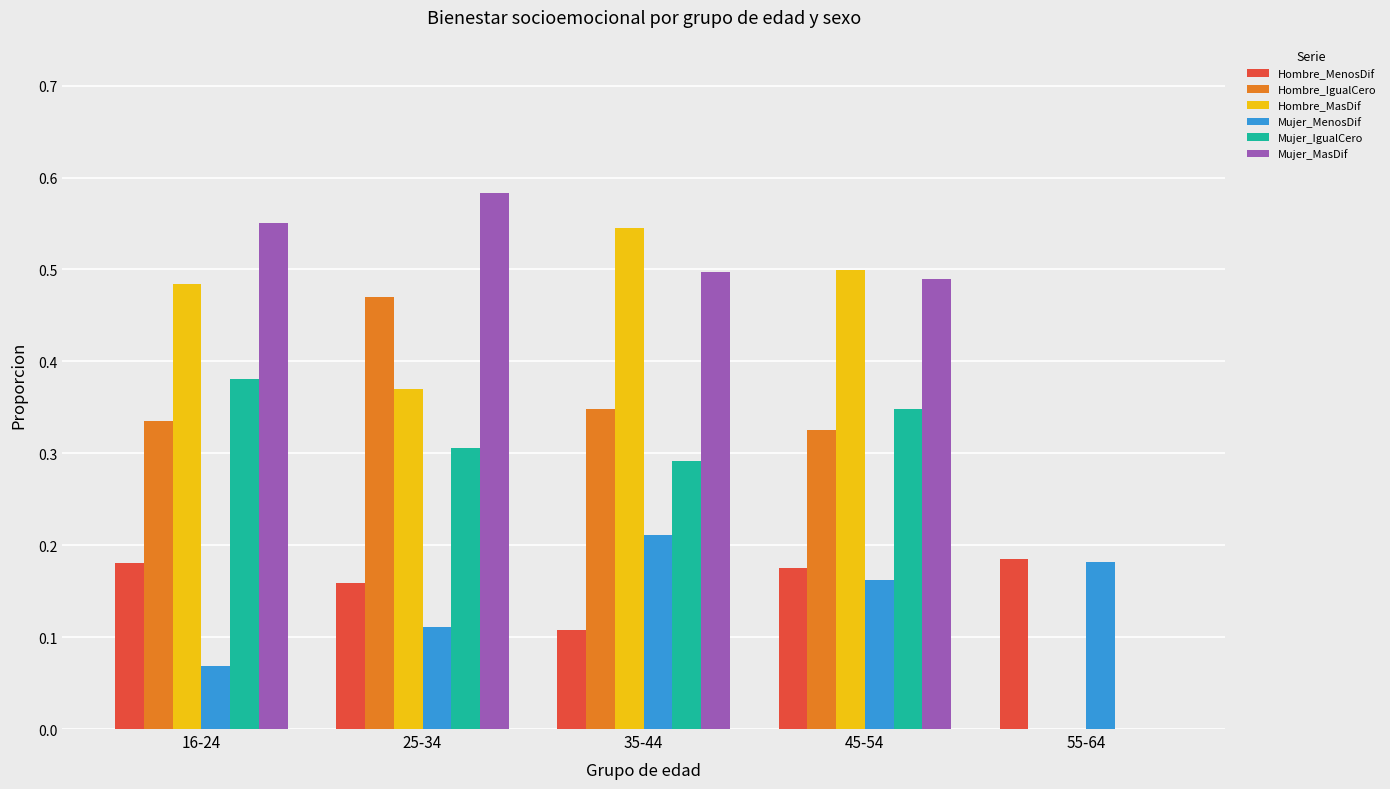

Which category has the highest value across all series?

25-34